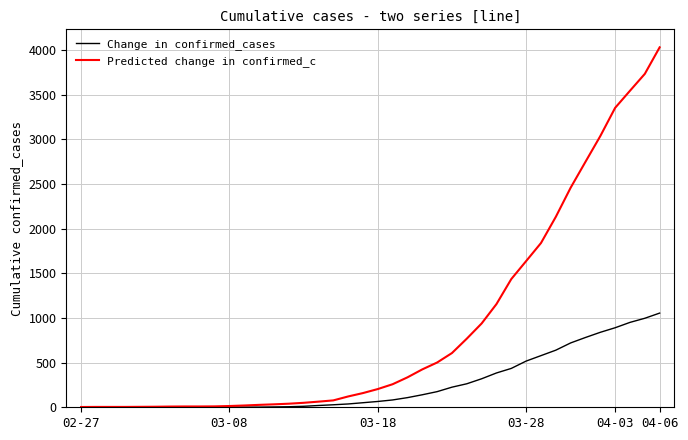

How many categories are shown in the chart?

40